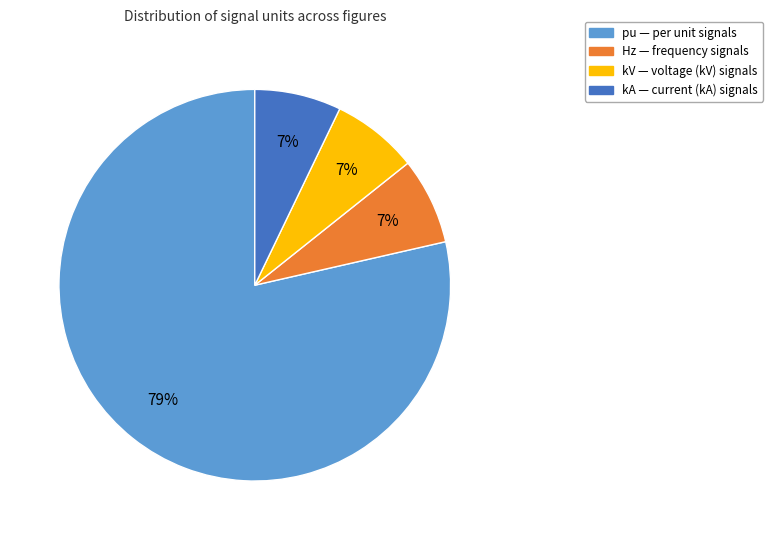

To the nearest percent, what is the average slice percentage?

25%